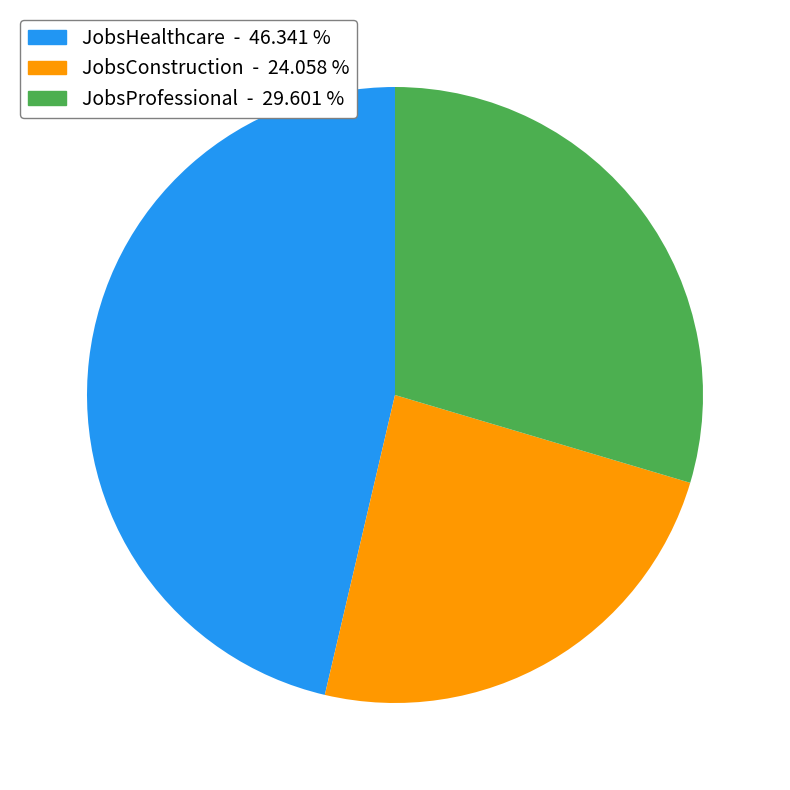

Is there any slice that represents more than half of the pie?

No